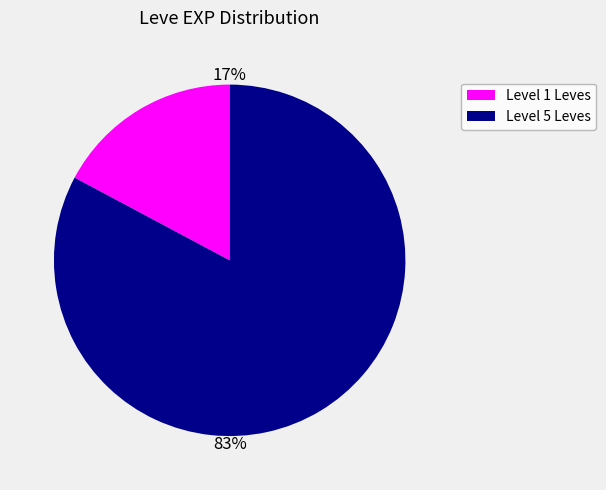

Count the number of slices in the pie.

2